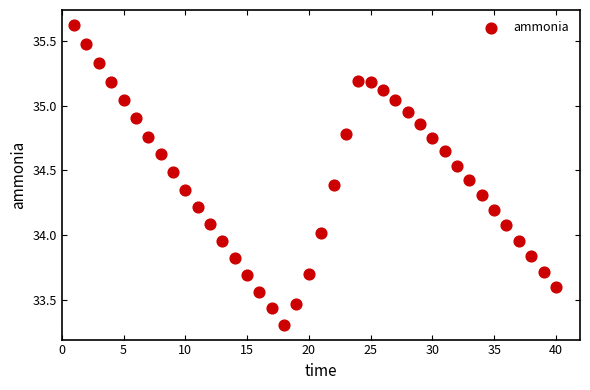

What is the range of Y values (max minus min)?

2.3